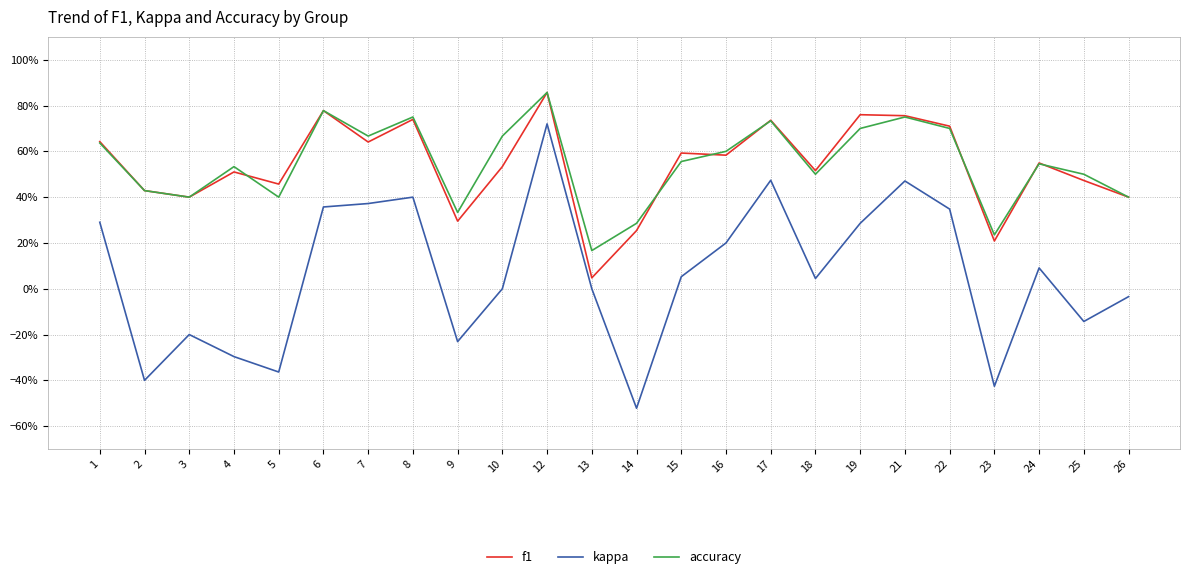

Where do accuracy and f1 first cross each other?

4 and 5